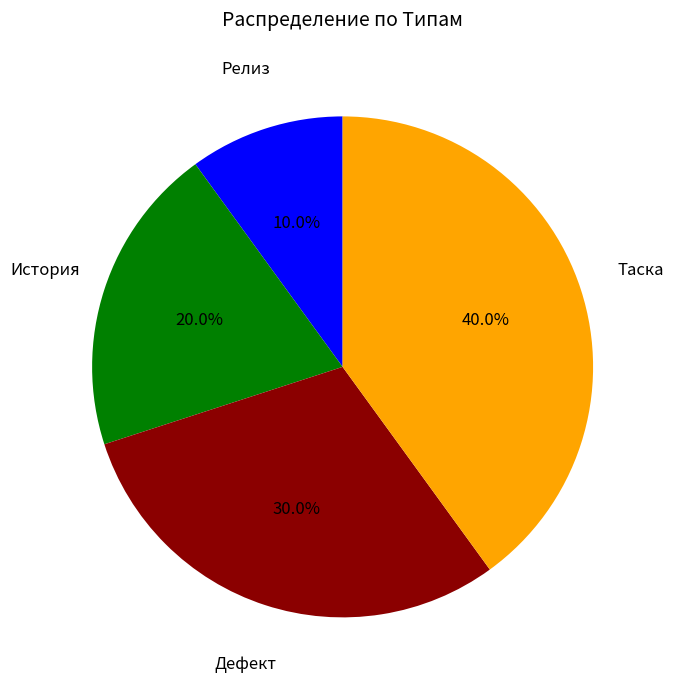

Which slice is the largest?

Таска